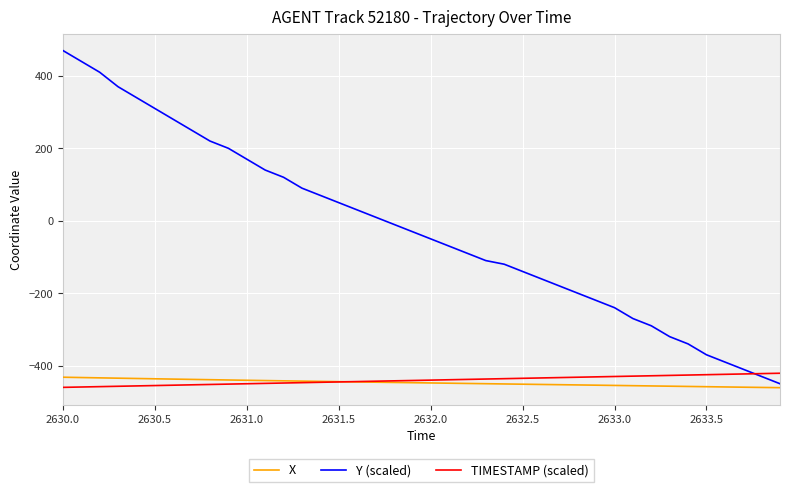

Does the chart have visible grid lines?

Yes